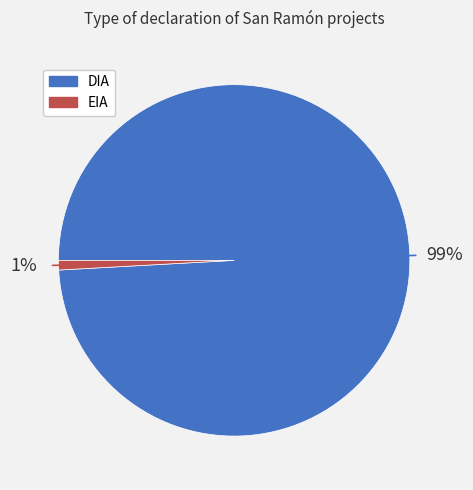

To the nearest percent, what is the average slice percentage?

50%